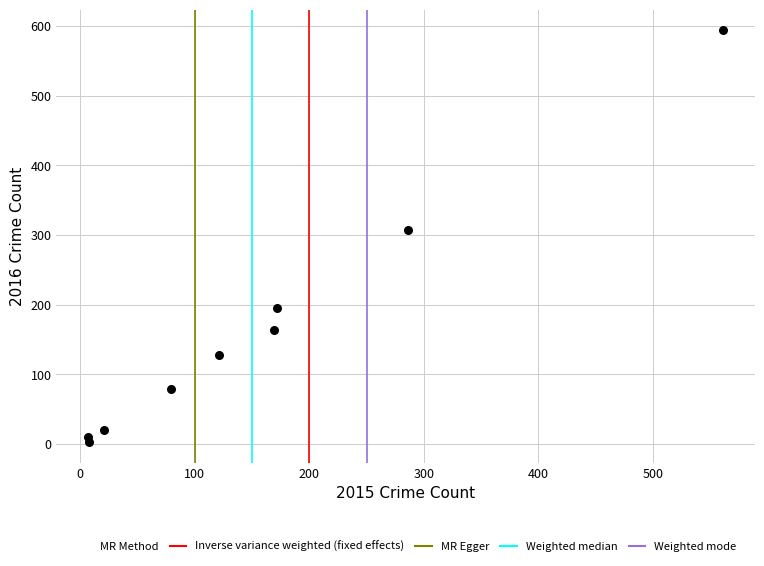

What Y value in the scatter plot is closest to 298?

307